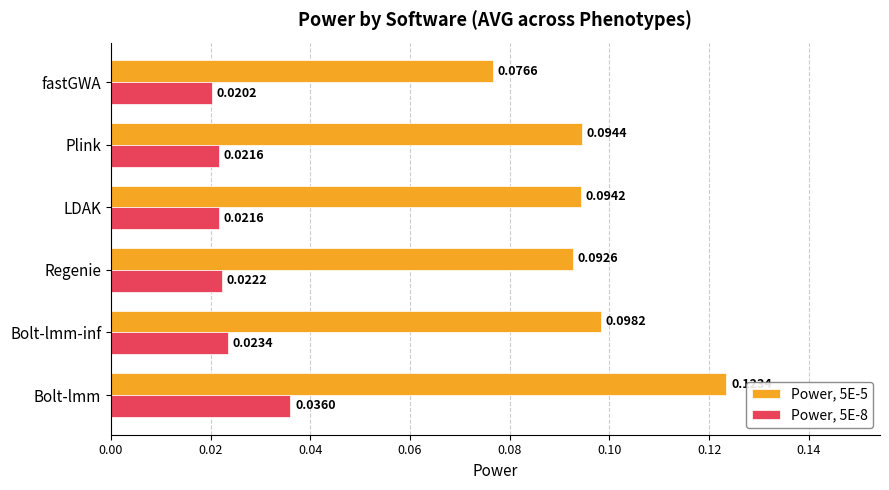

Which category has the highest value across all series?

Bolt-lmm